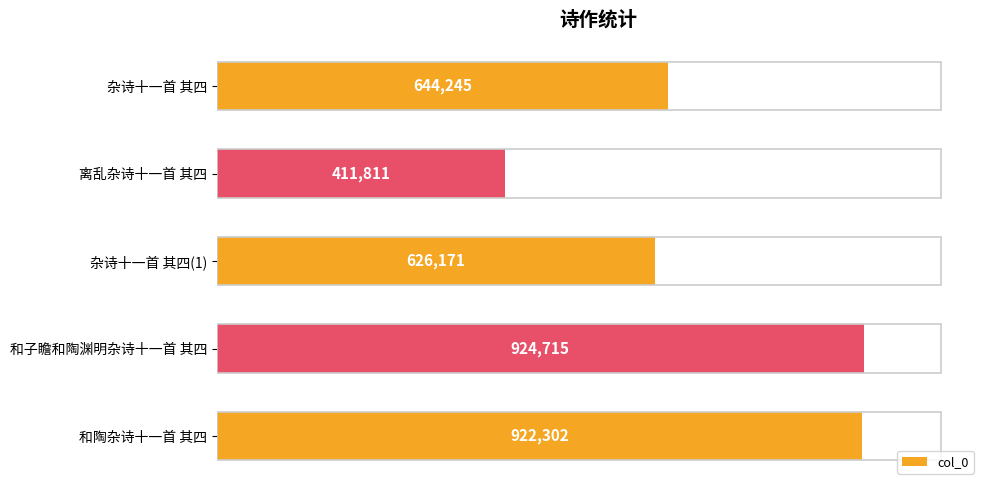

Which category has the lowest value across all series?

离乱杂诗十一首 其四